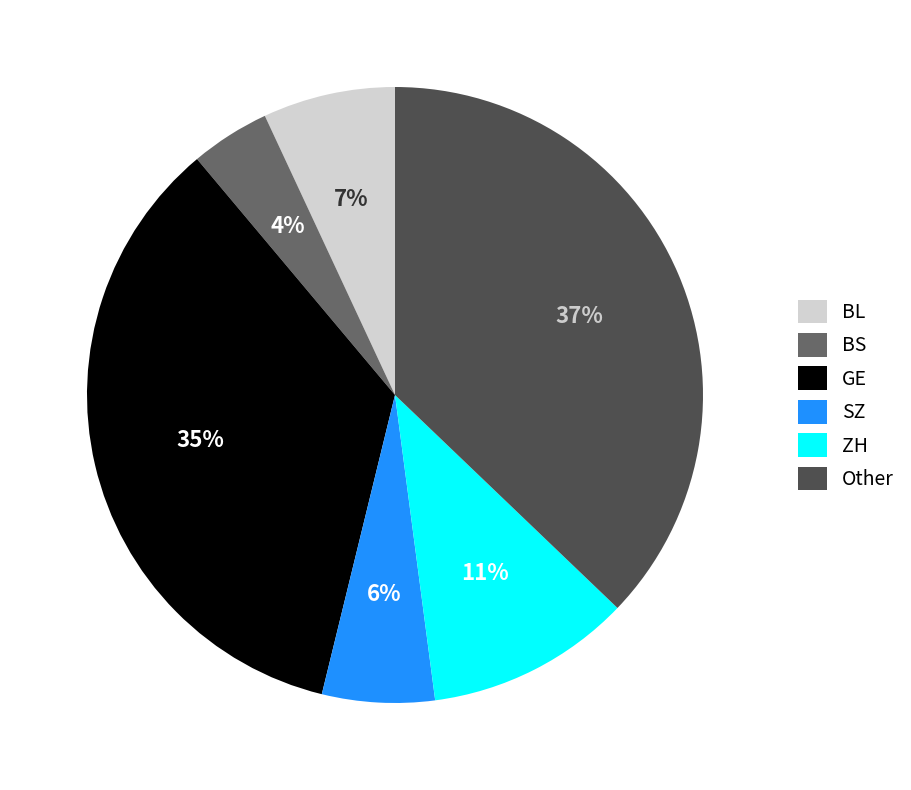

Does ZH account for over 50% of the chart?

No